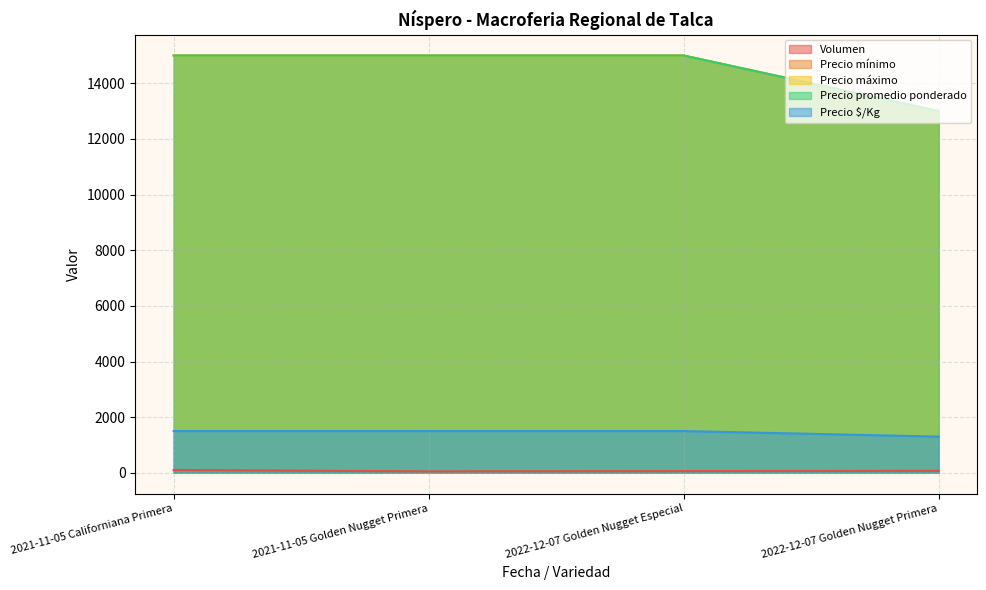

Which series has the largest range (max minus min)?

Precio mínimo